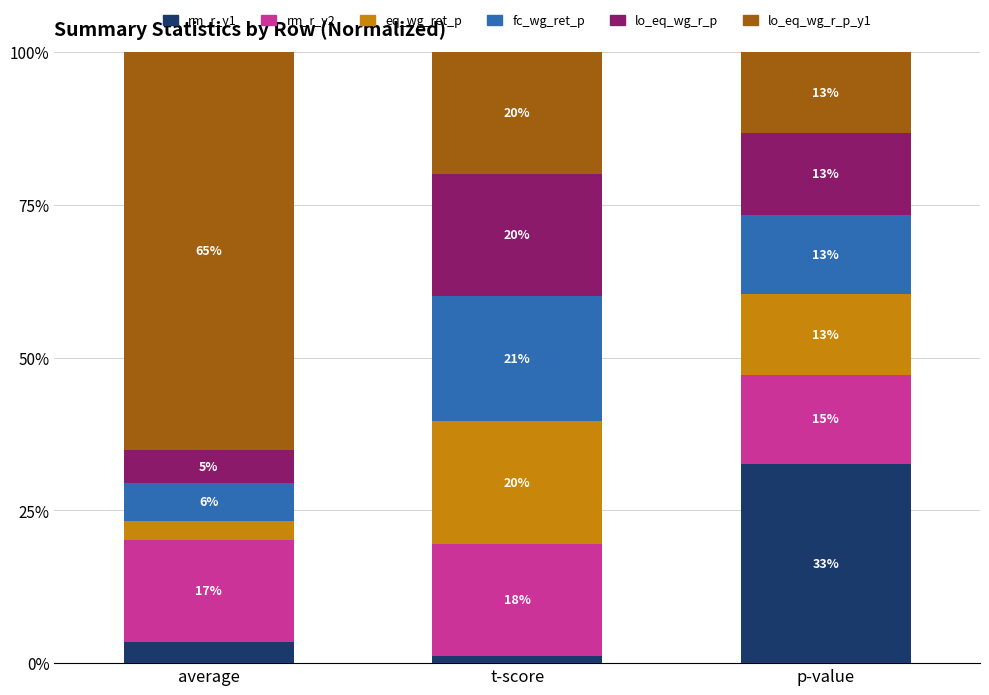

Is it true that fc_wg_ret_p equals 20.5 at t-score?

True